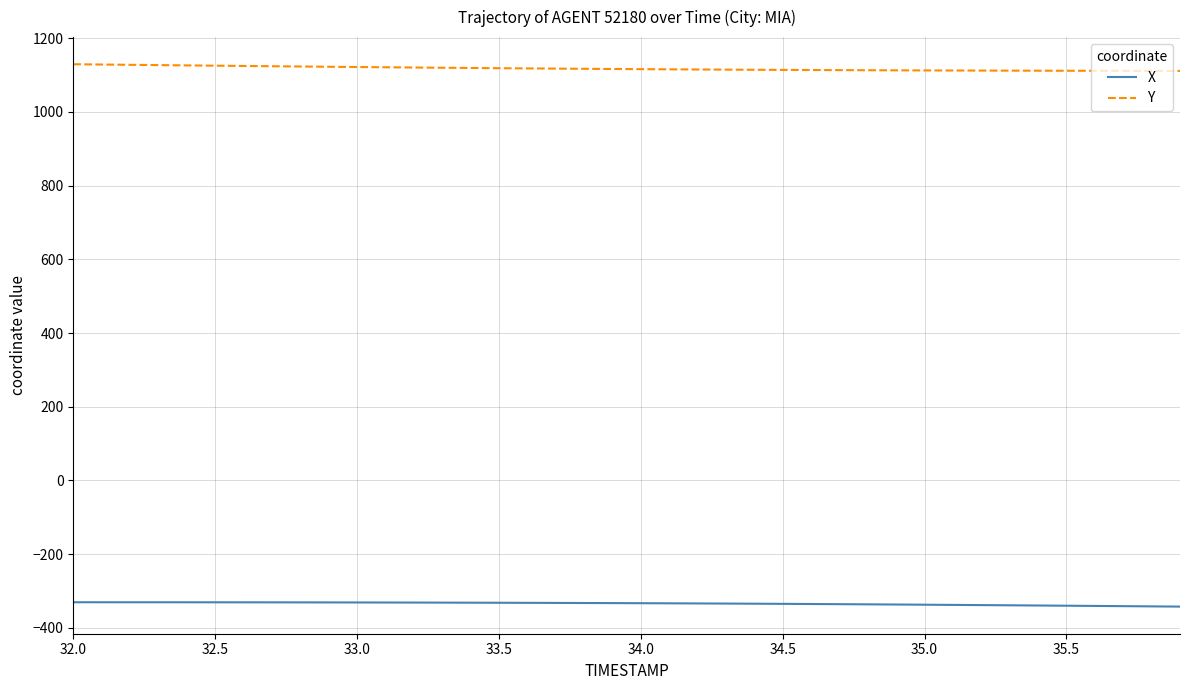

Which series has the largest total across all categories?

Y